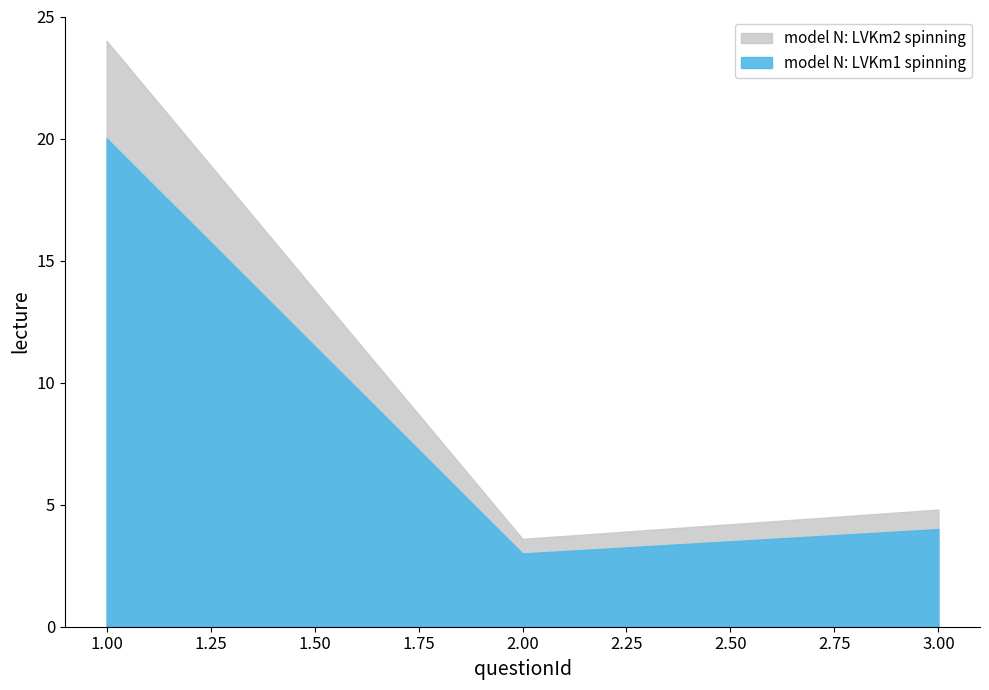

Rank the categories by value from highest to lowest.

1, 3, 2